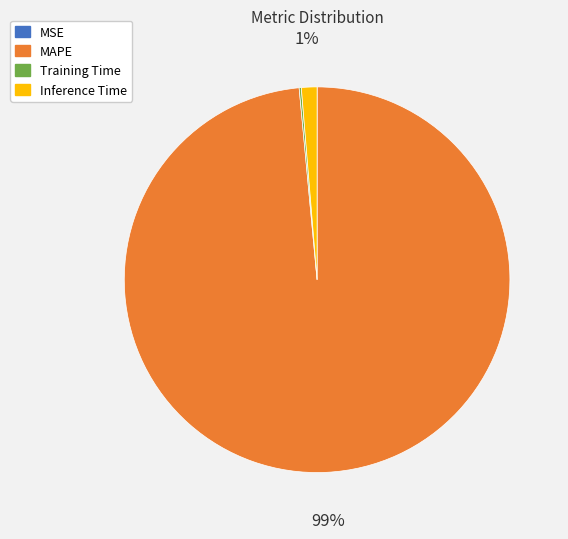

The Inference Time slice represents 1% of the pie. True or false?

True